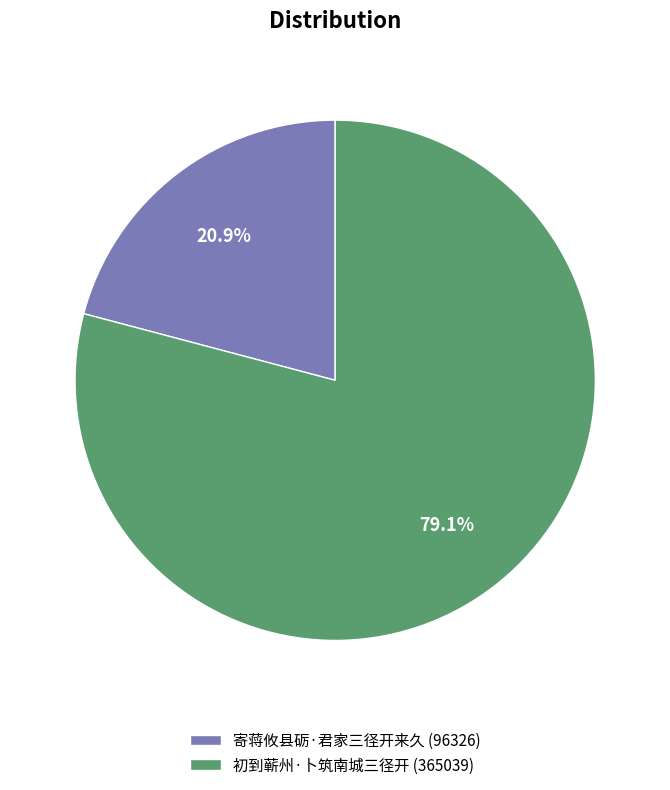

To the nearest percent, what percentage of the pie is 寄蒋攸县砺·君家三径开来久?

21%